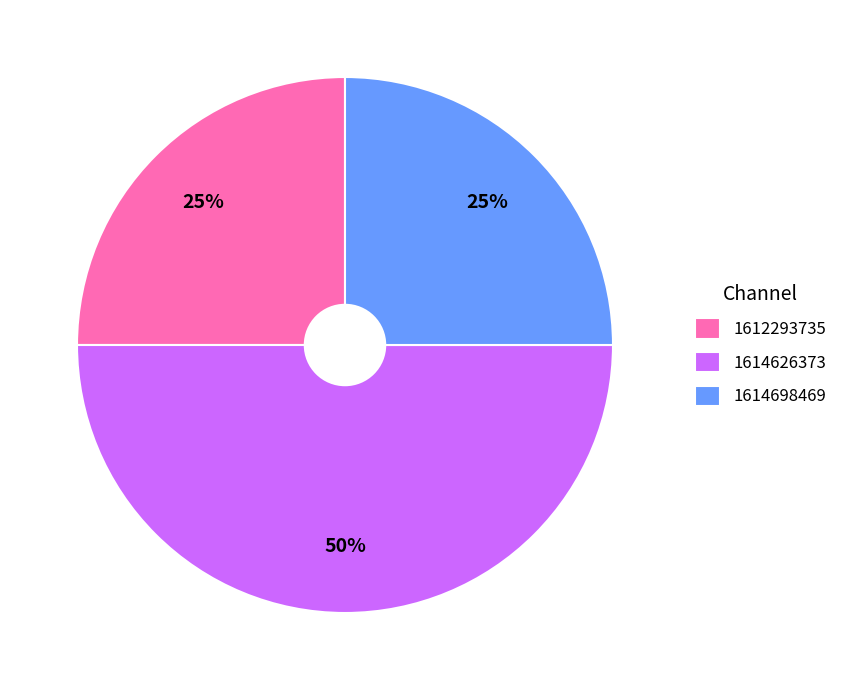

Which slice is the largest?

1614626373